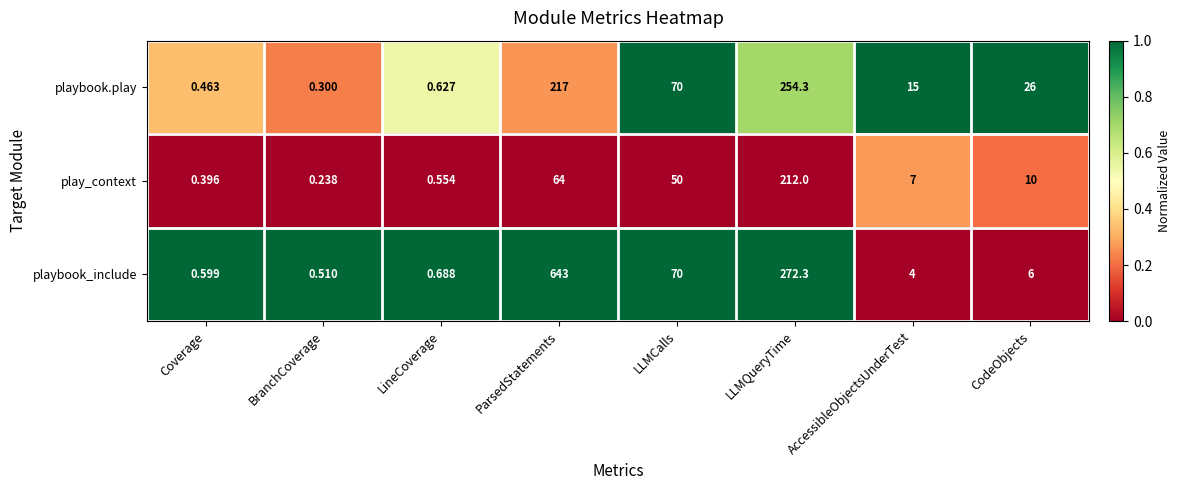

What is the difference between the highest and lowest values at CodeObjects?

20.0